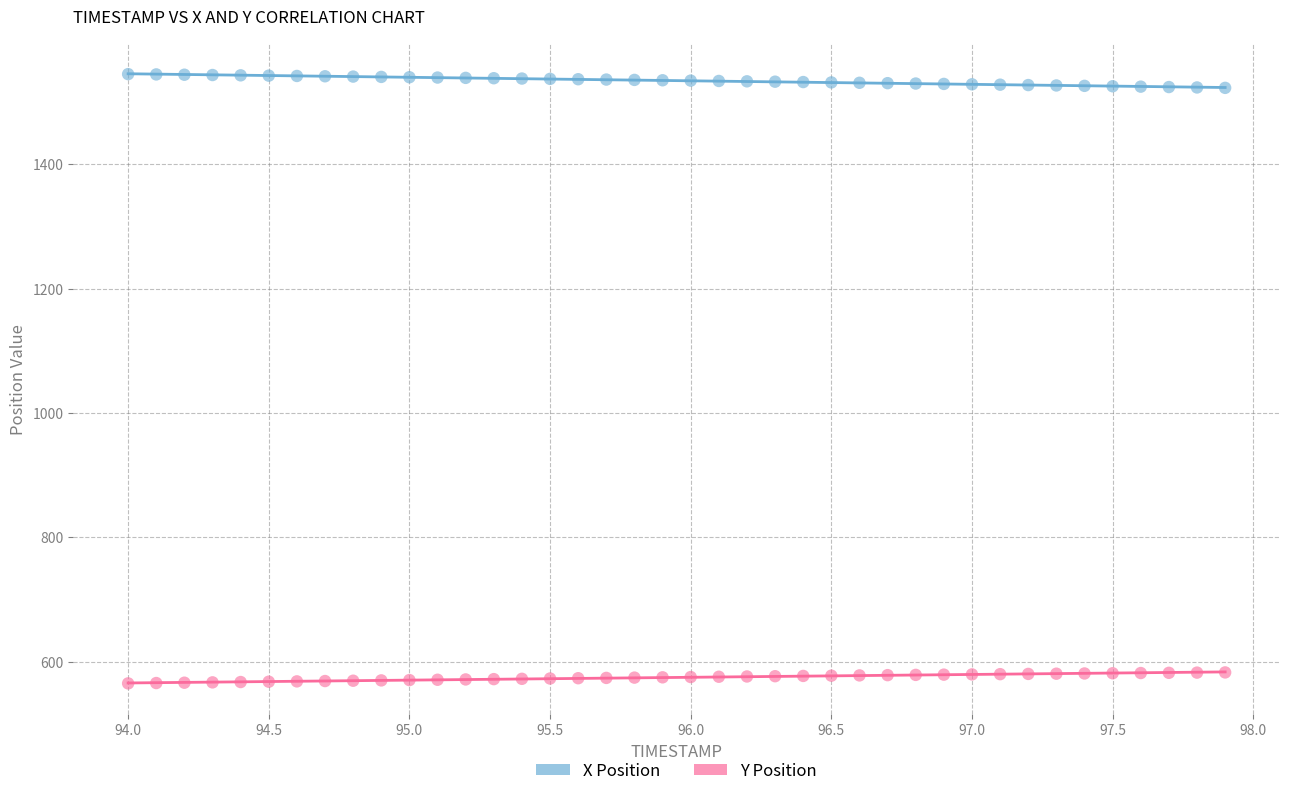

Which series contains the lowest Y value?

Y Position